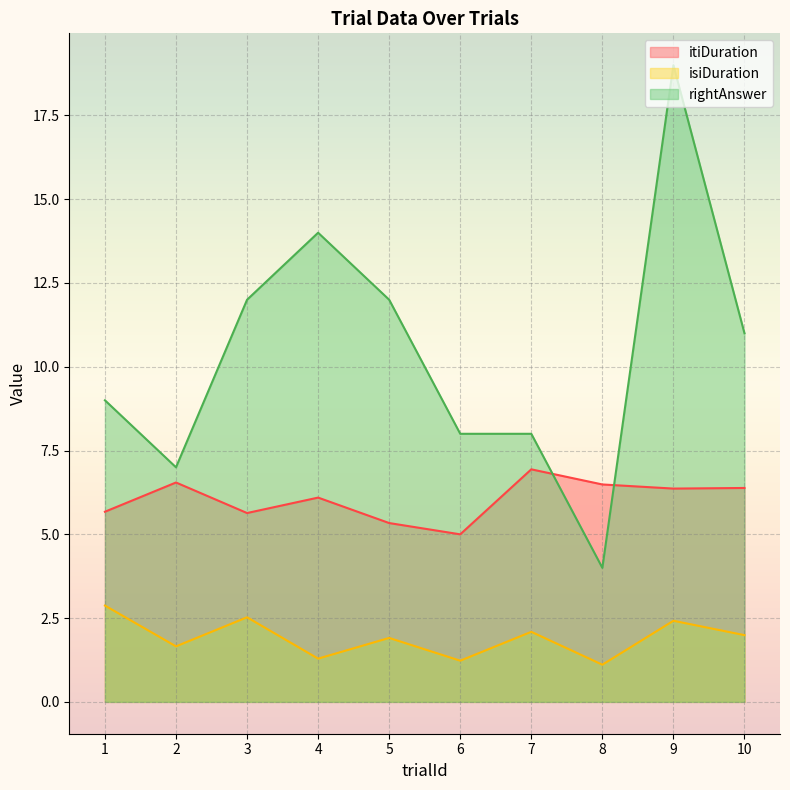

What is the difference between the maximum and minimum values in the isiDuration series?

1.8